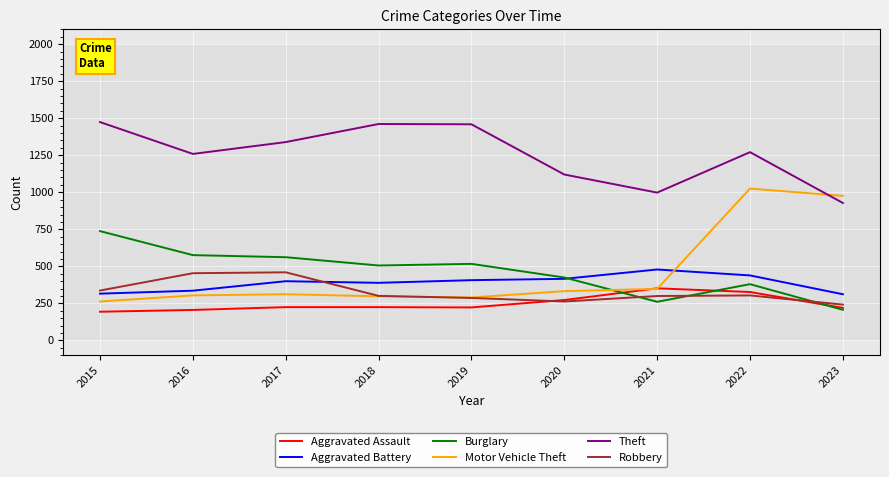

What is the maximum value shown in the chart?

1474